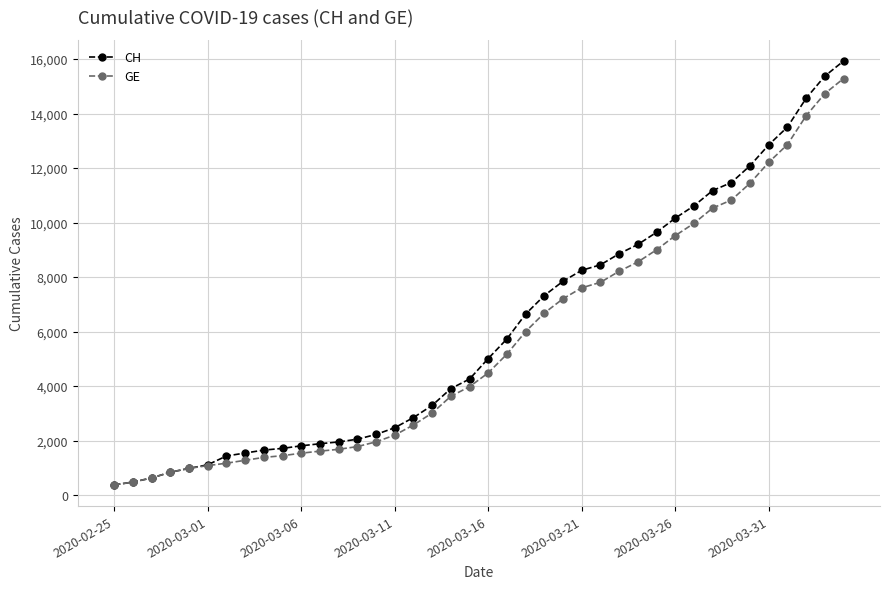

Does the chart have visible grid lines?

Yes